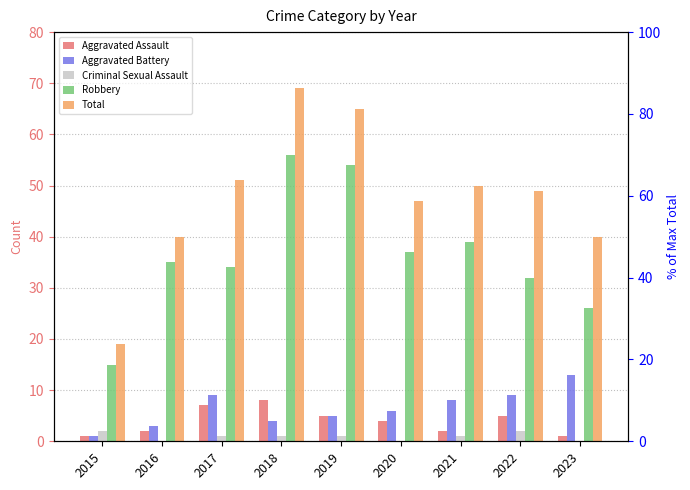

Is the value of Aggravated Assault at 2023 greater than the value of Criminal Sexual Assault at 2021?

No